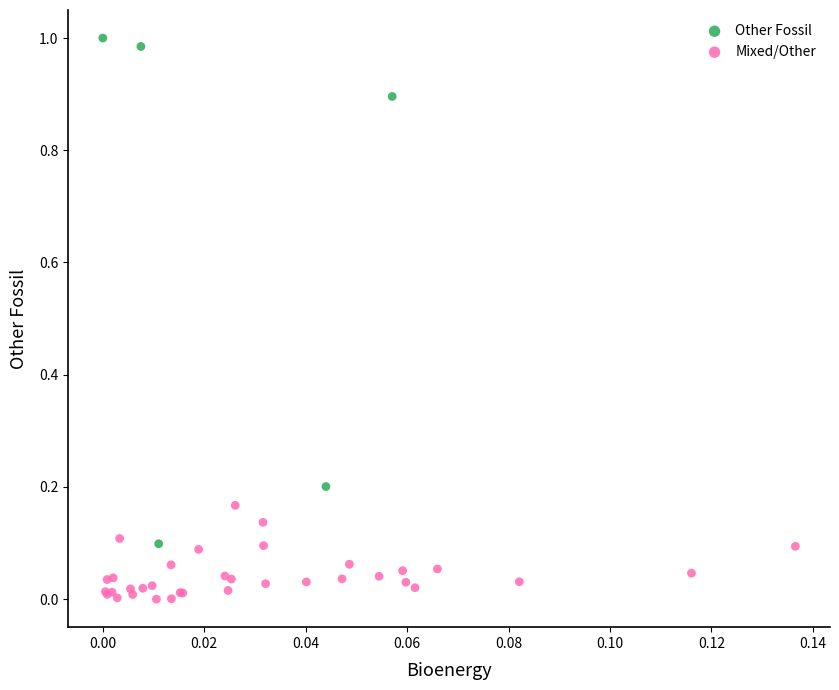

Which series has the largest Y range (max minus min)?

Other Fossil